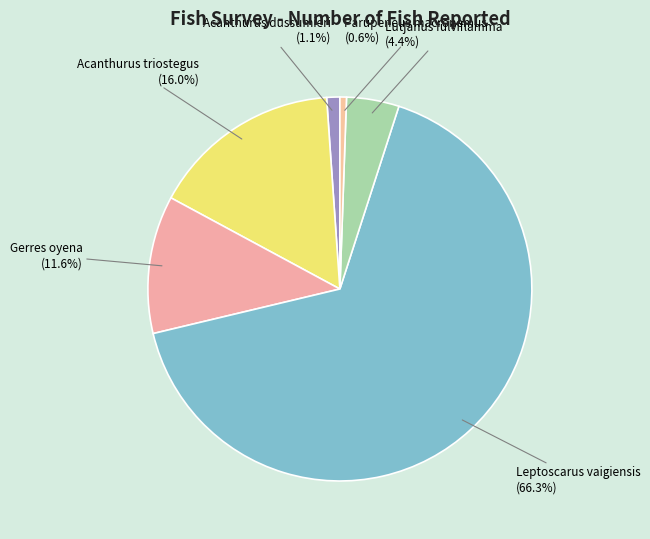

What percentage is the Leptoscarus vaigiensis slice, to the nearest percent?

66%